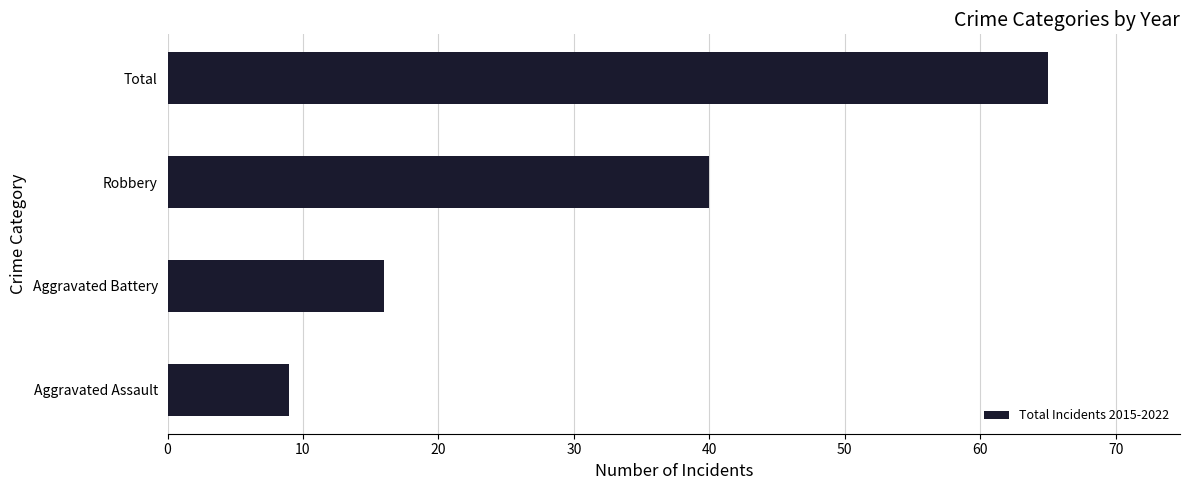

How many bars are there in total?

4